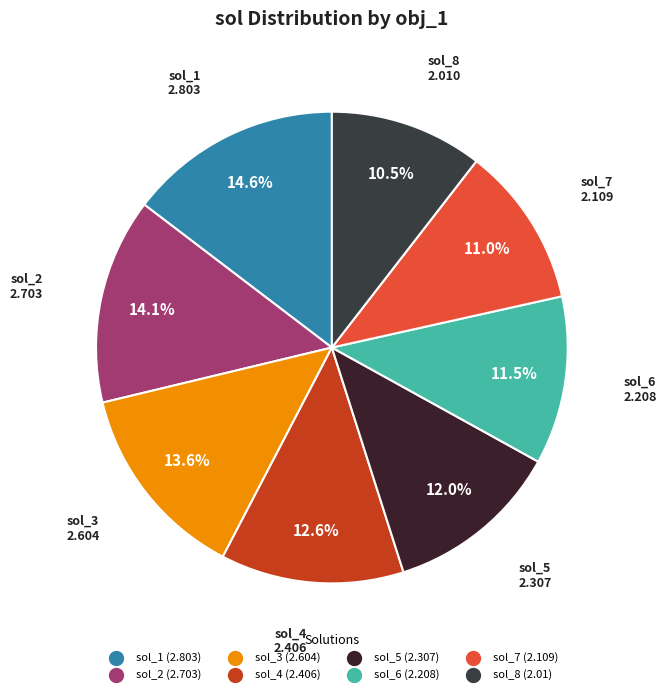

Is the sum of sol_6 and sol_5 greater than half?

No